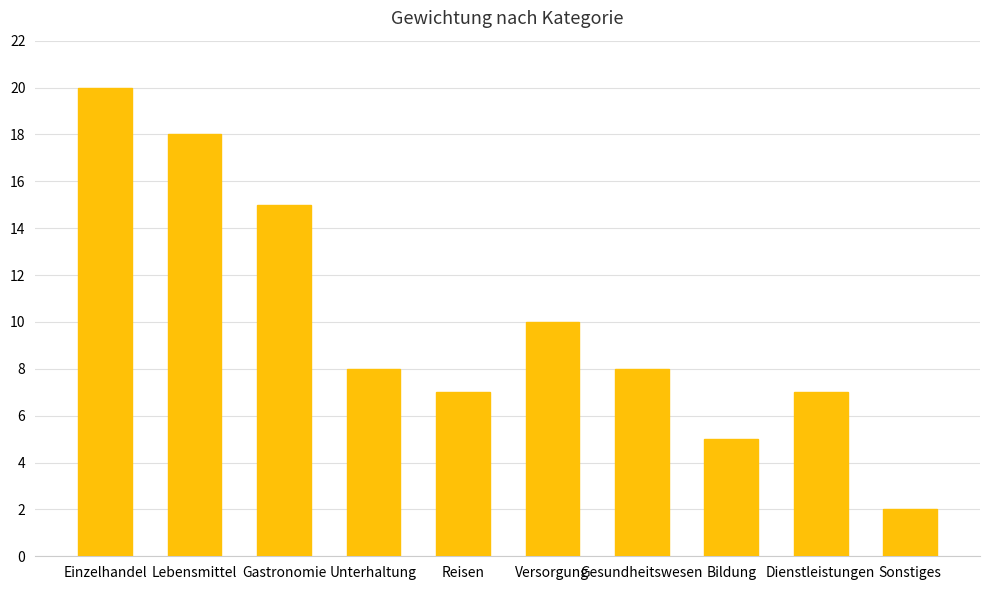

True or false: the data shows 8 at Gesundheitswesen.

True